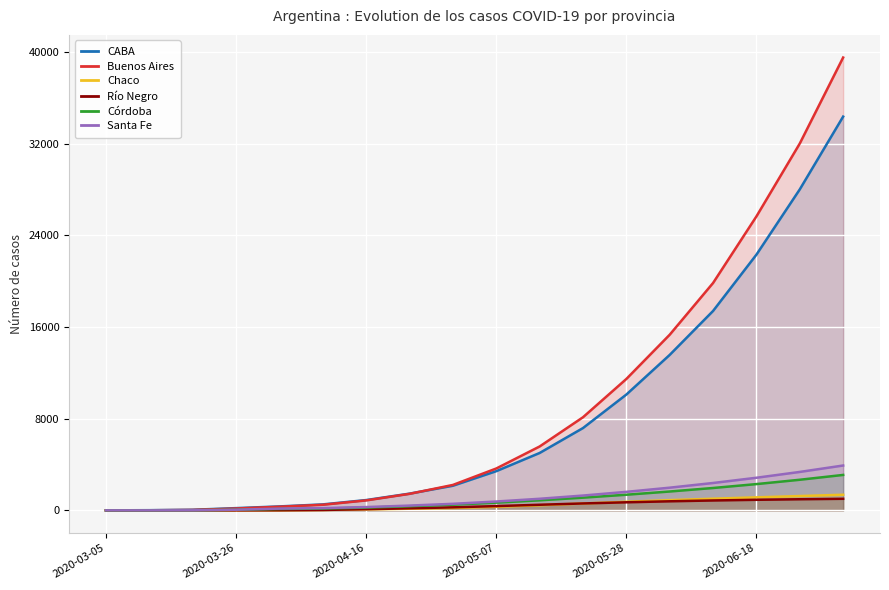

What is the difference between the highest and lowest values at 17?

38492